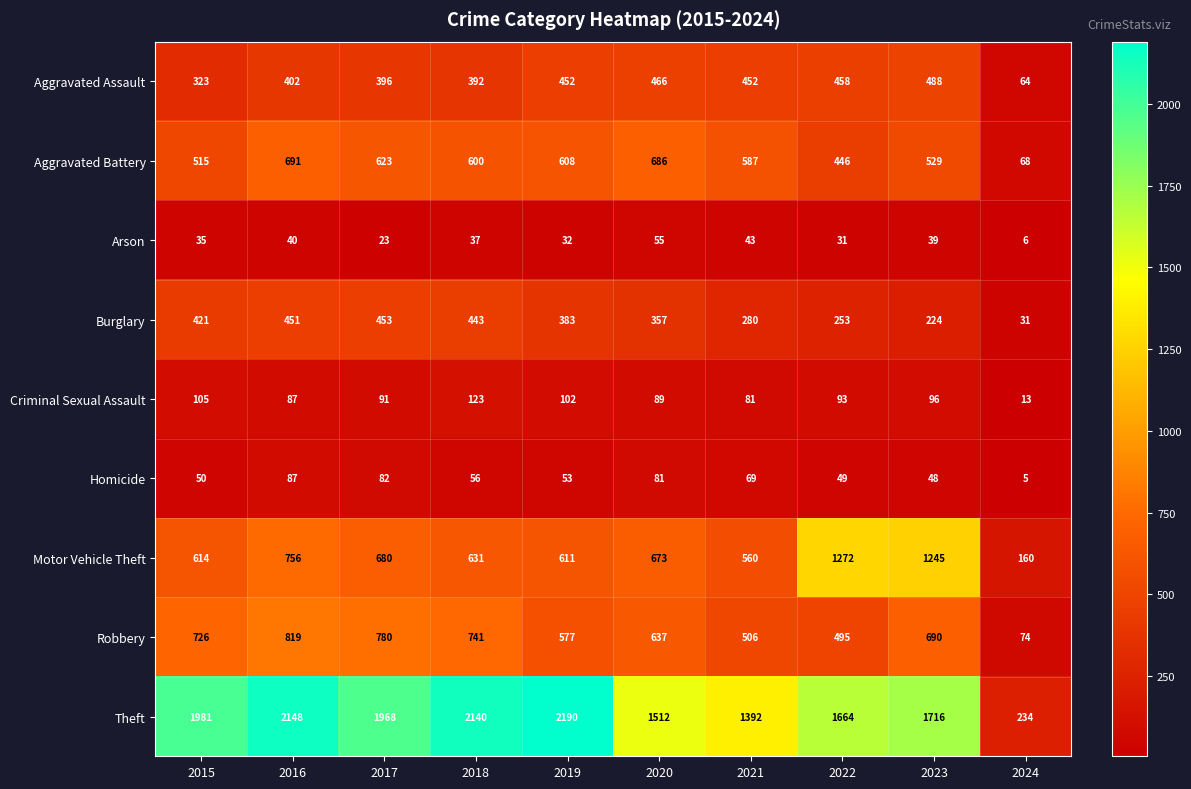

Is the value of Homicide at 2023 greater than the value of Theft at 2015?

No